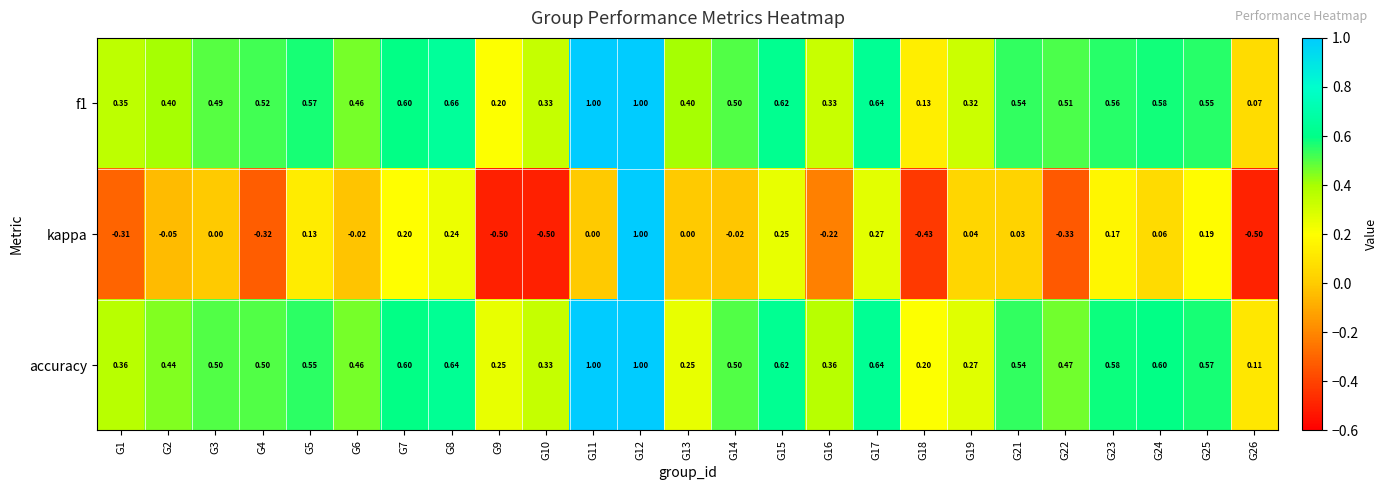

Is the value of kappa at G23 greater than the value of accuracy at G8?

No